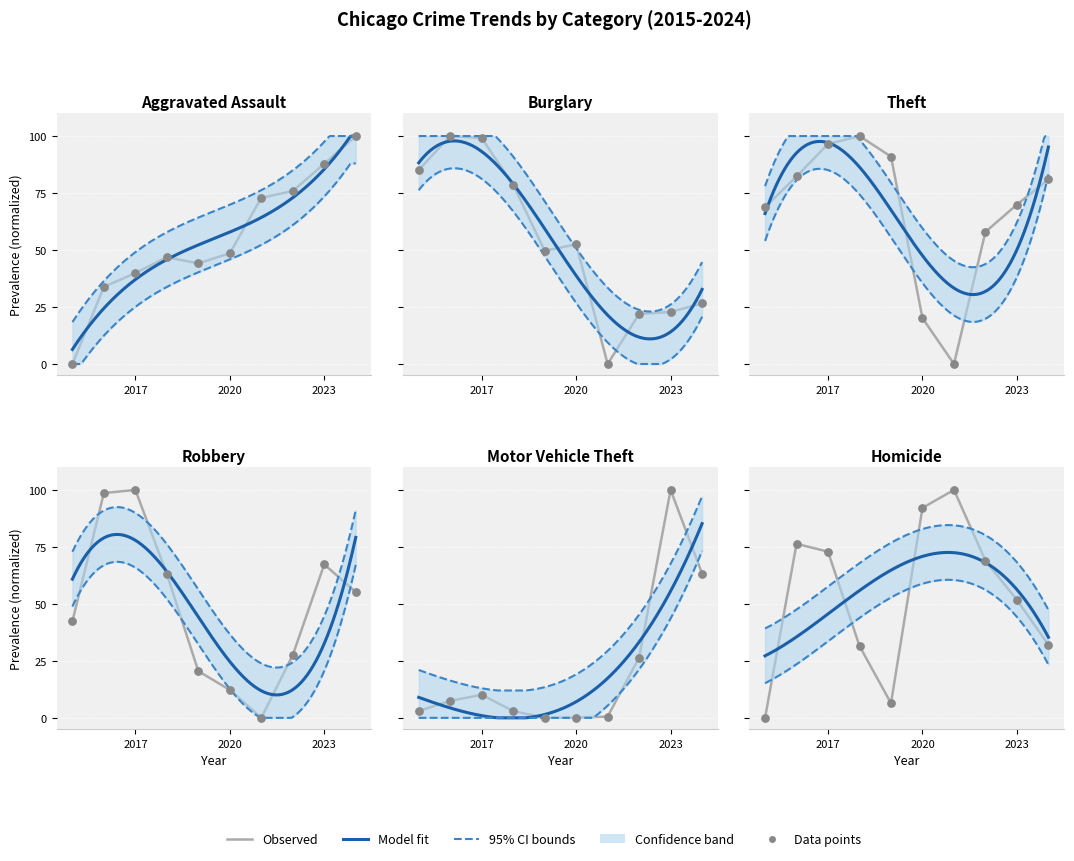

Which series has the largest total across all categories?

Theft